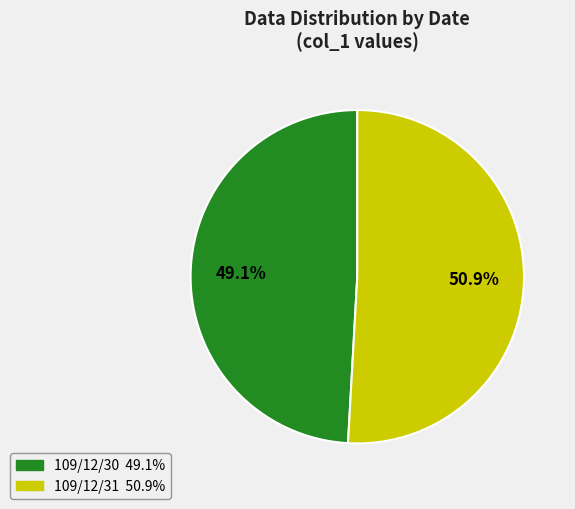

What is the ratio of the value at 109/12/30 to the value at 109/12/31?

1.0